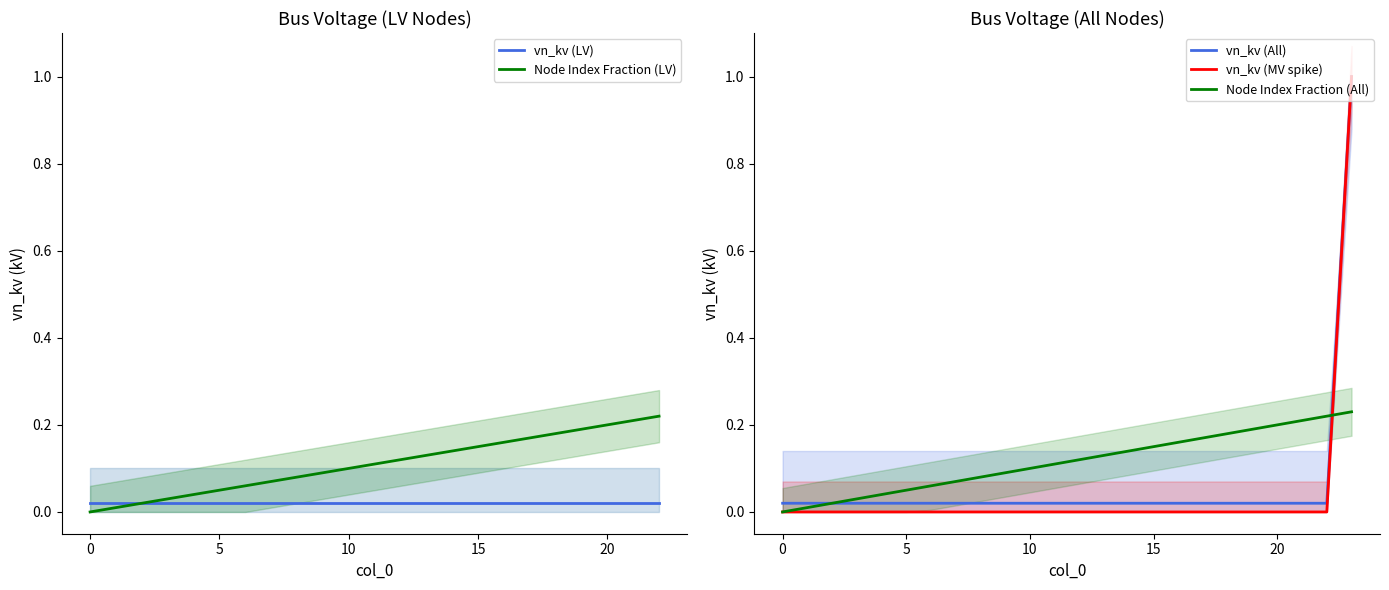

True or false: there are more than 0 points higher than both neighbors.

False